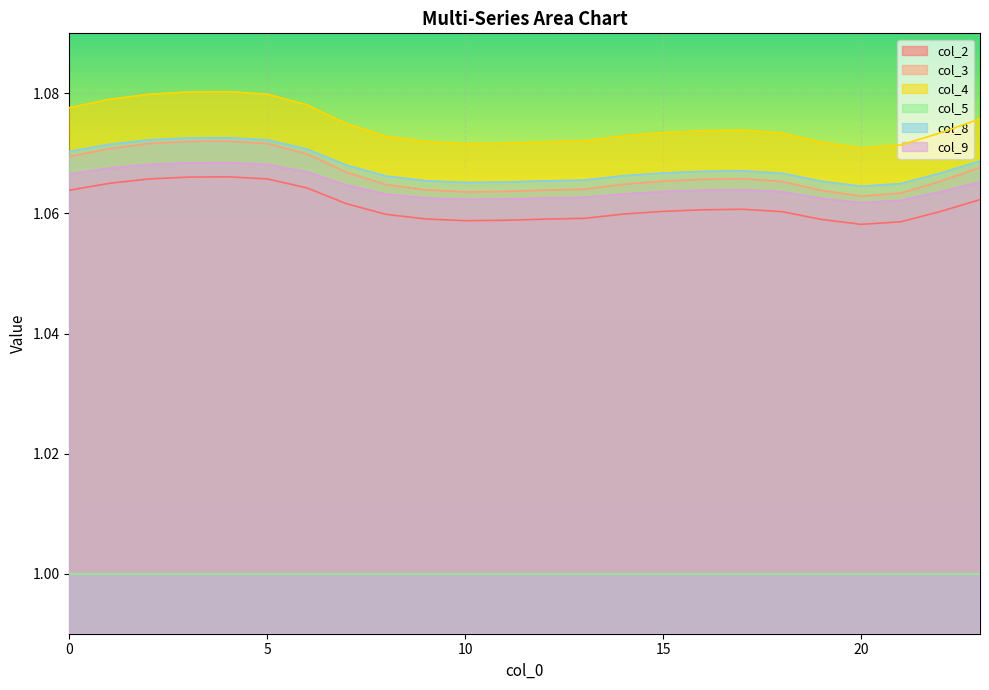

Which series has the largest range (max minus min)?

col_4